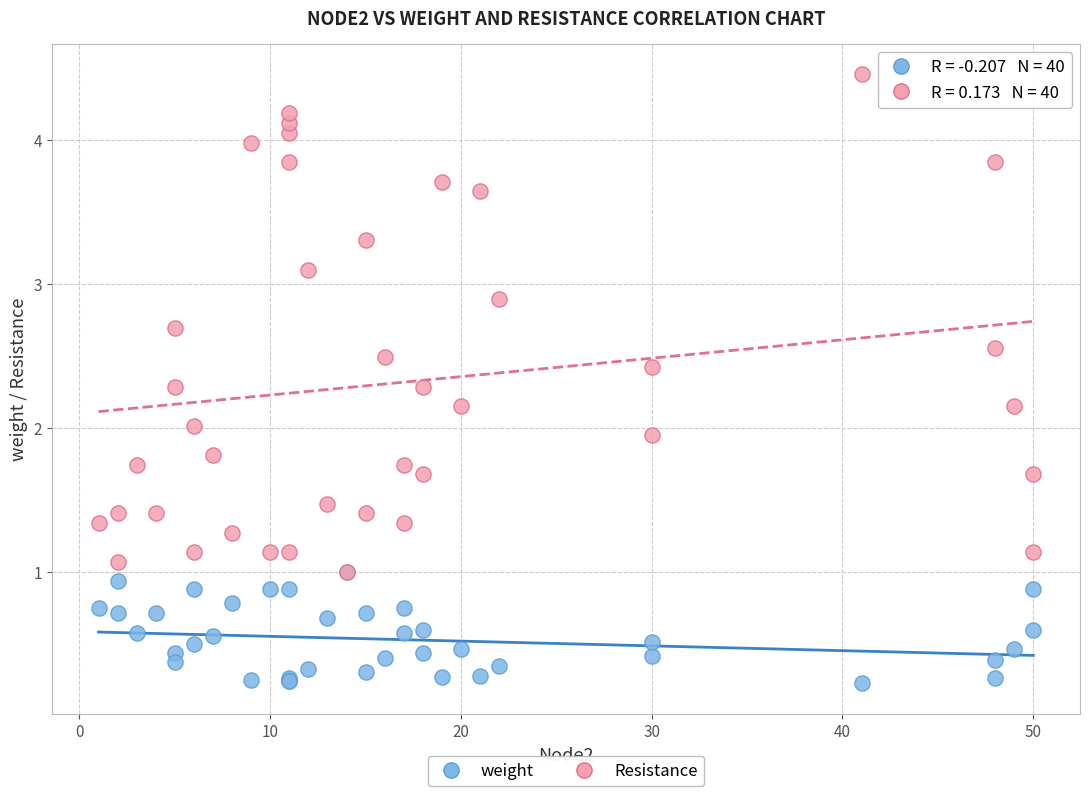

Which series has the largest Y range (max minus min)?

Resistance